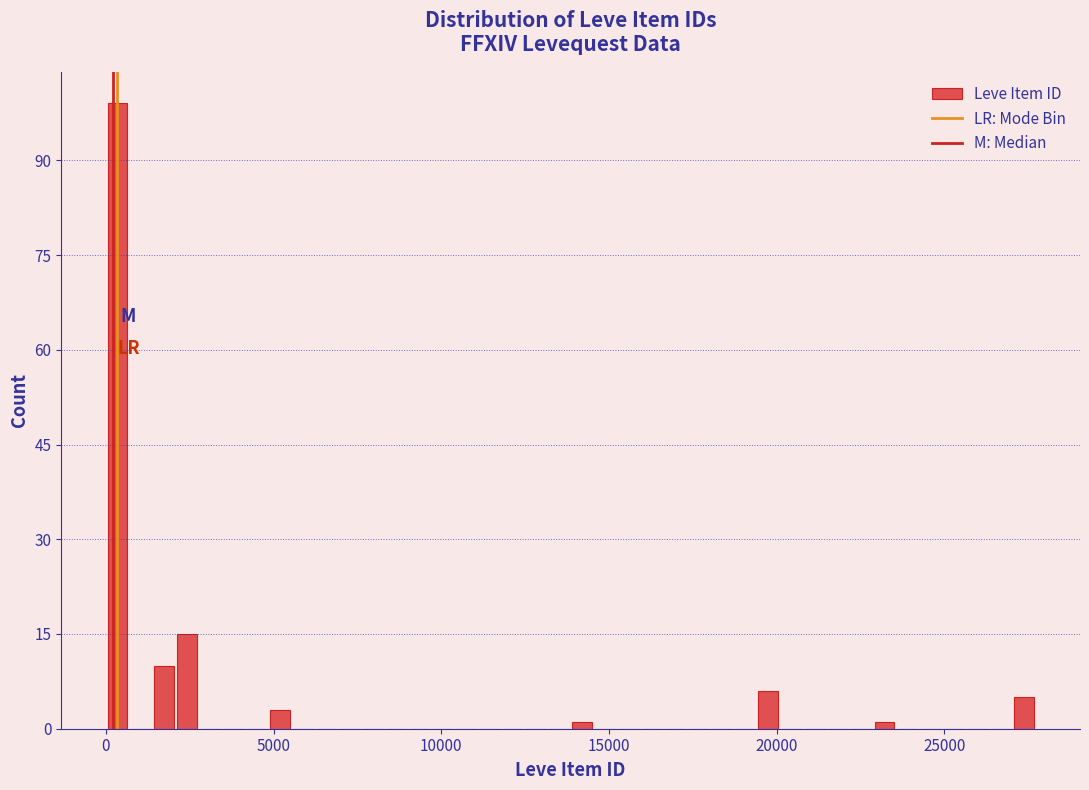

Read against the x-axis, roughly where is the centre of the tallest bar?

500